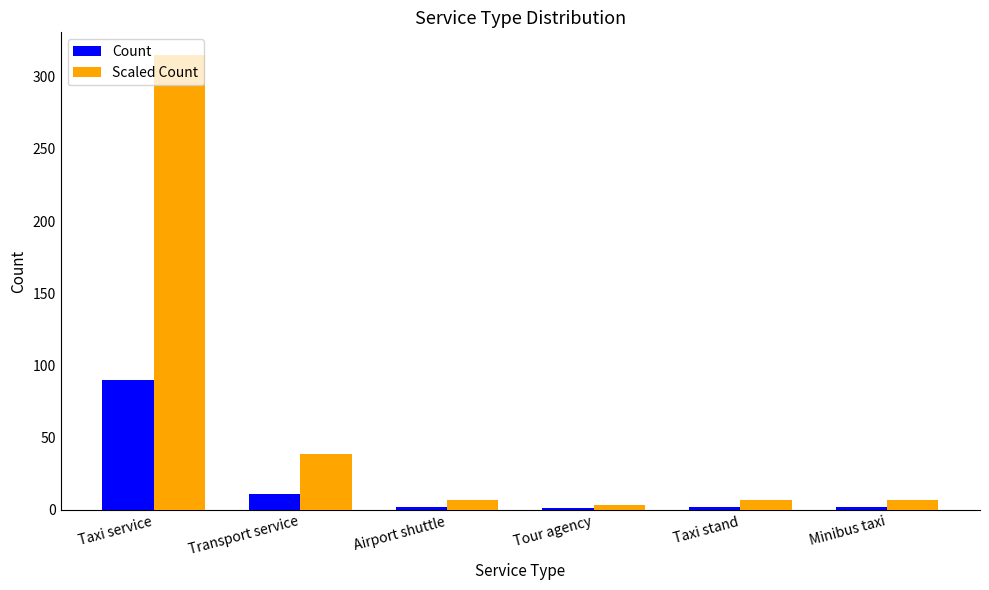

At which category is the sum across all series the highest?

Taxi service